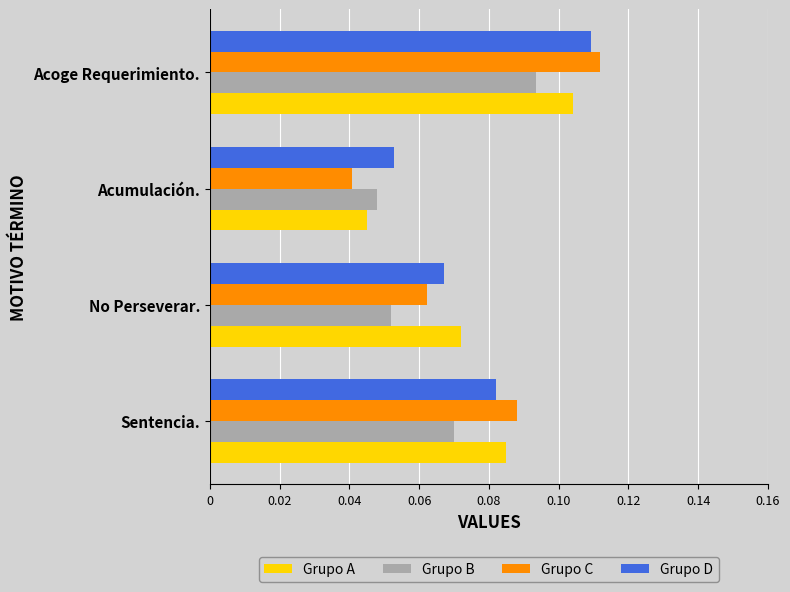

Rank the categories by Grupo A value from highest to lowest.

Acoge Requerimiento., Sentencia., No Perseverar., Acumulación.